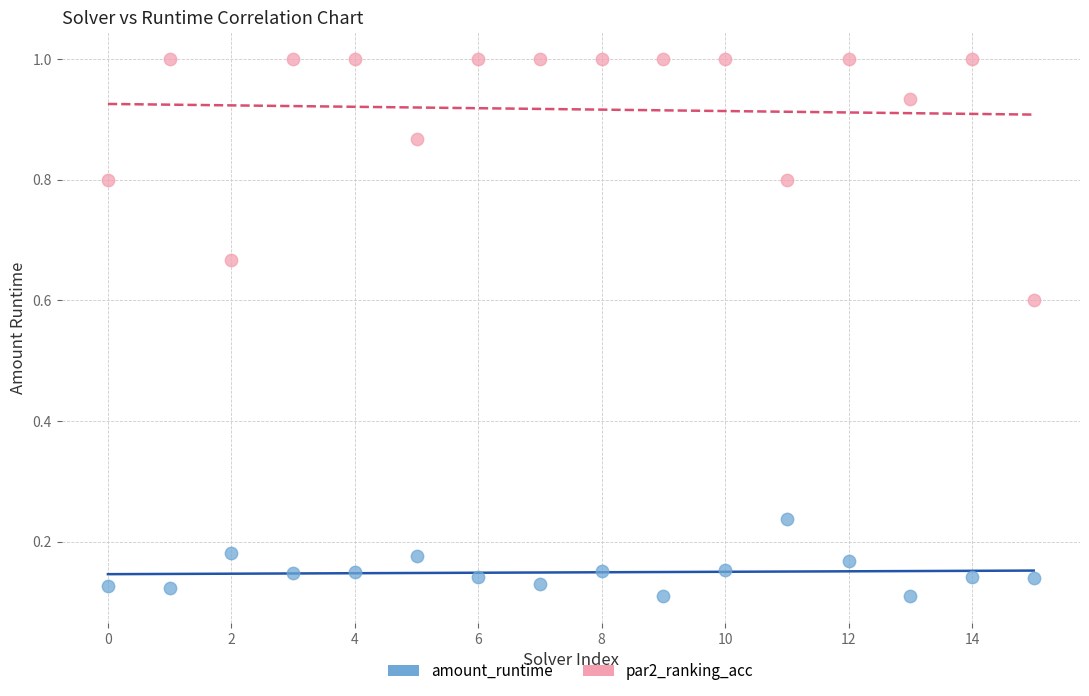

Which series has the widest spread of Y values?

par2_ranking_acc